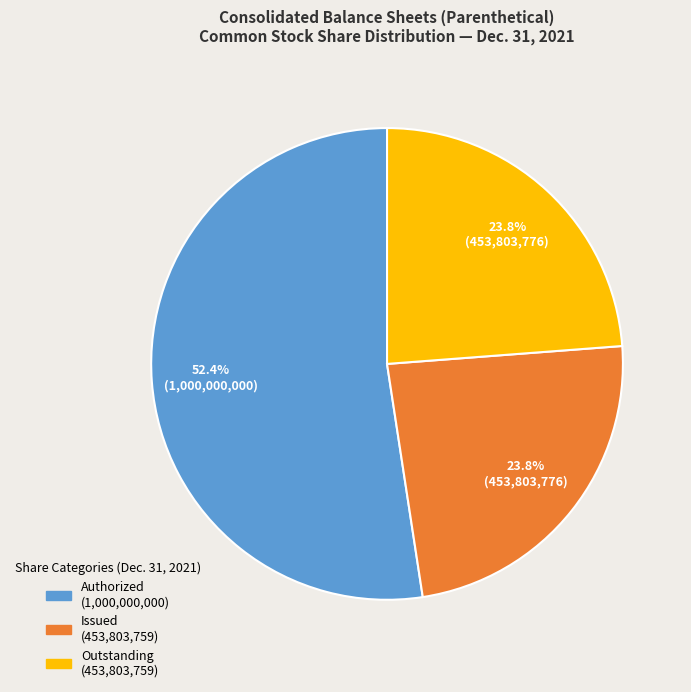

What is the largest slice in the pie chart?

Authorized (1,000,000,000)